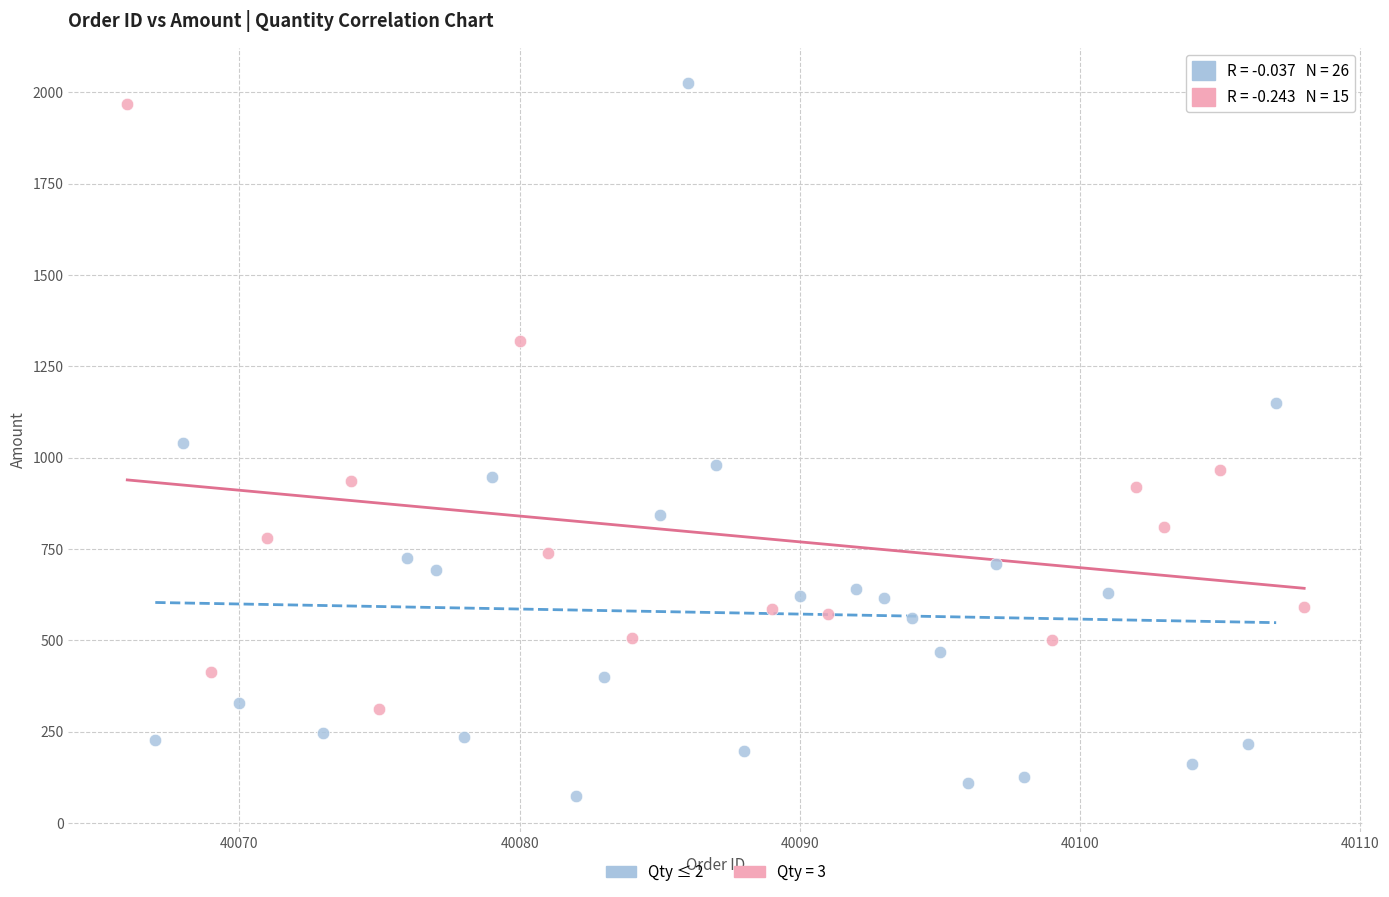

Which series has the widest spread of Y values?

Qty ≤ 2